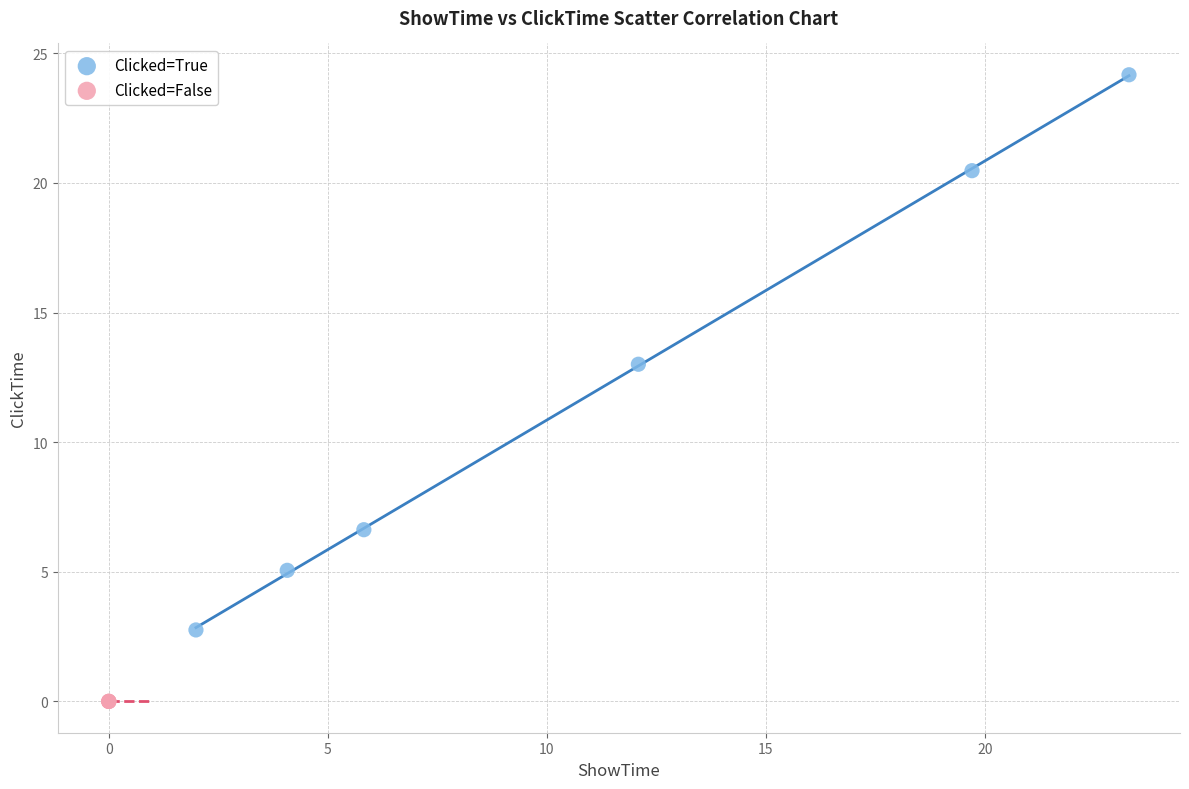

Which series contains the highest Y value?

Clicked=True